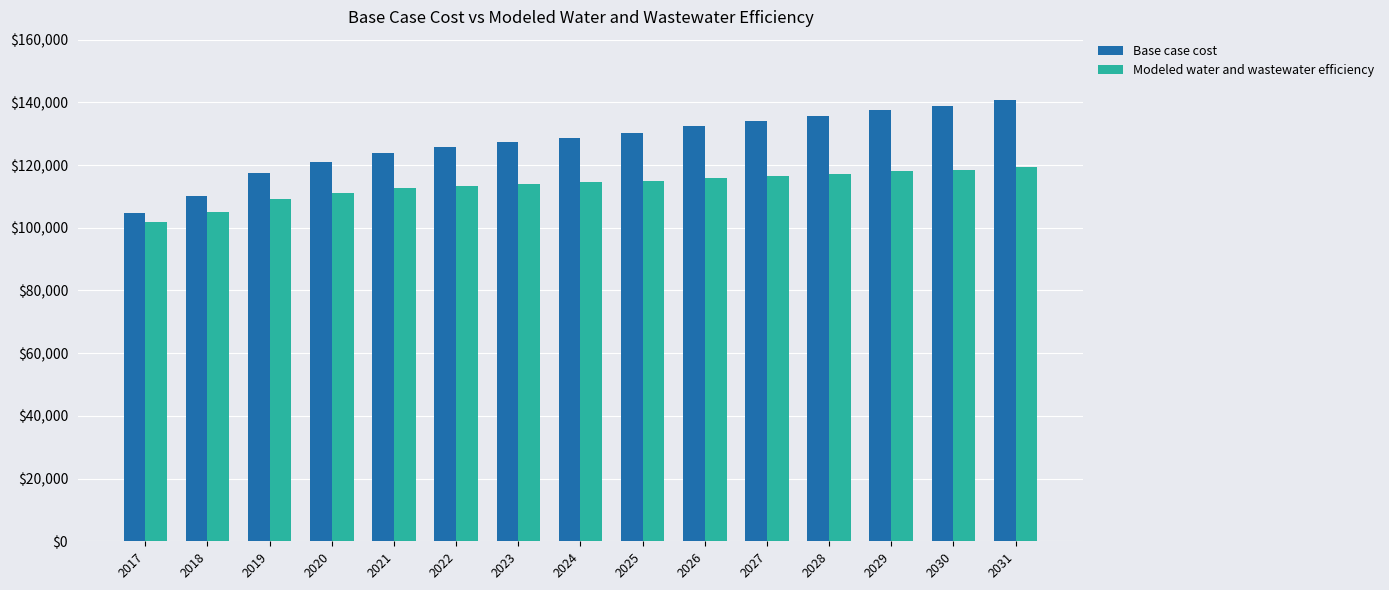

What is the total value across all series at 2024?

243218.0